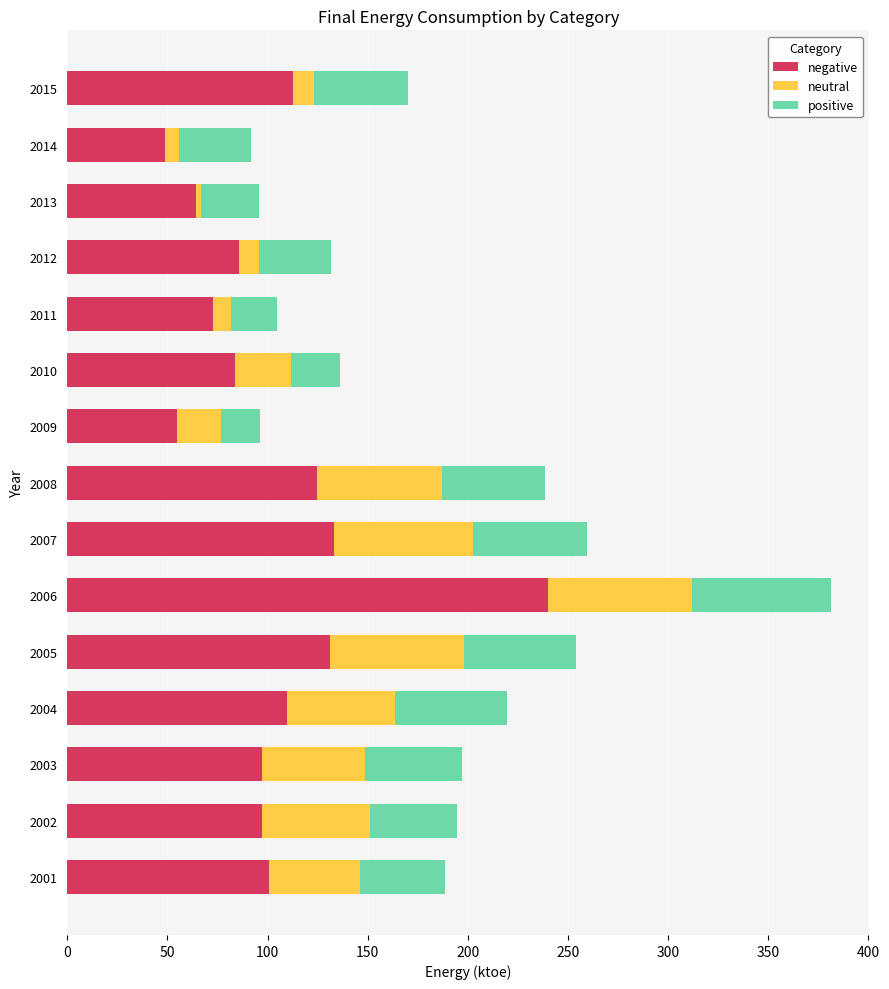

At which label is negative closest to 144?

2007